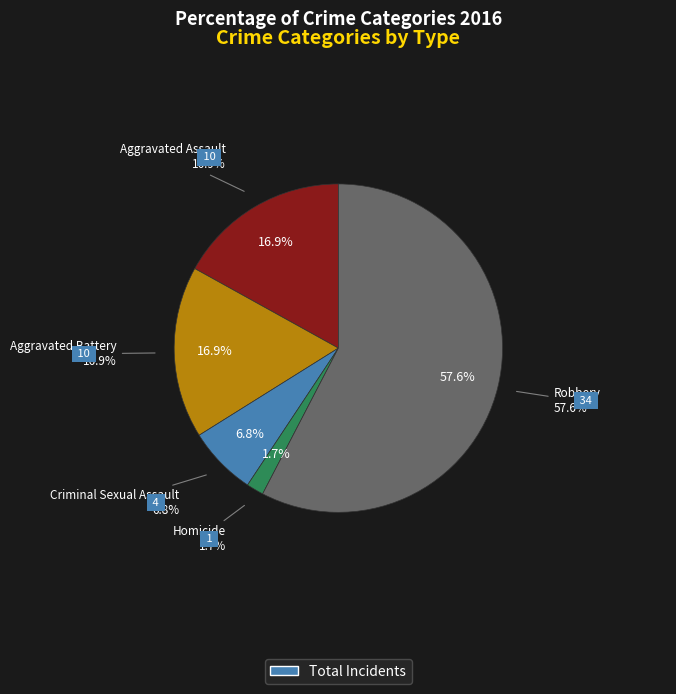

Is Robbery the majority of the pie?

Yes